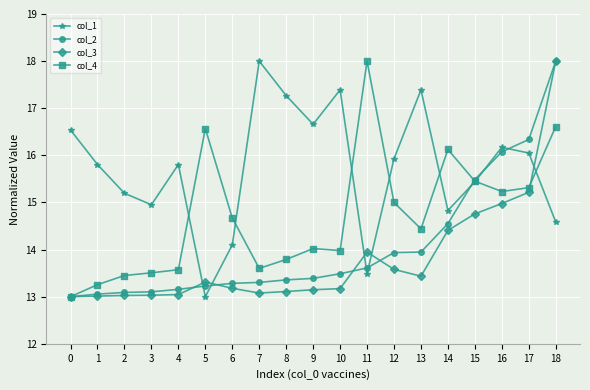

How many times do col_3 and col_1 cross each other?

5